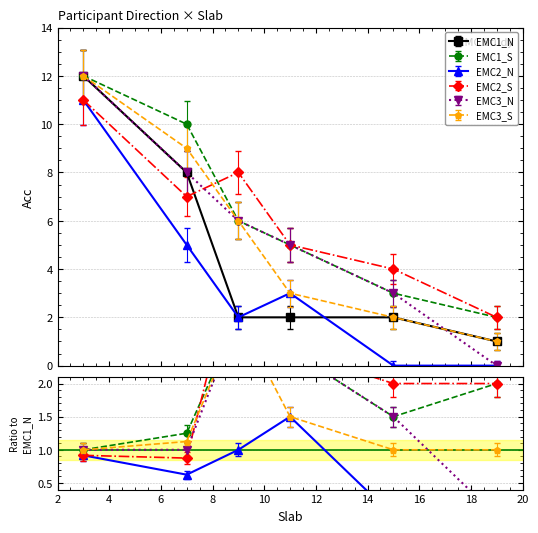

What is the value of the EMC2_S point at the 3rd from the left?

8